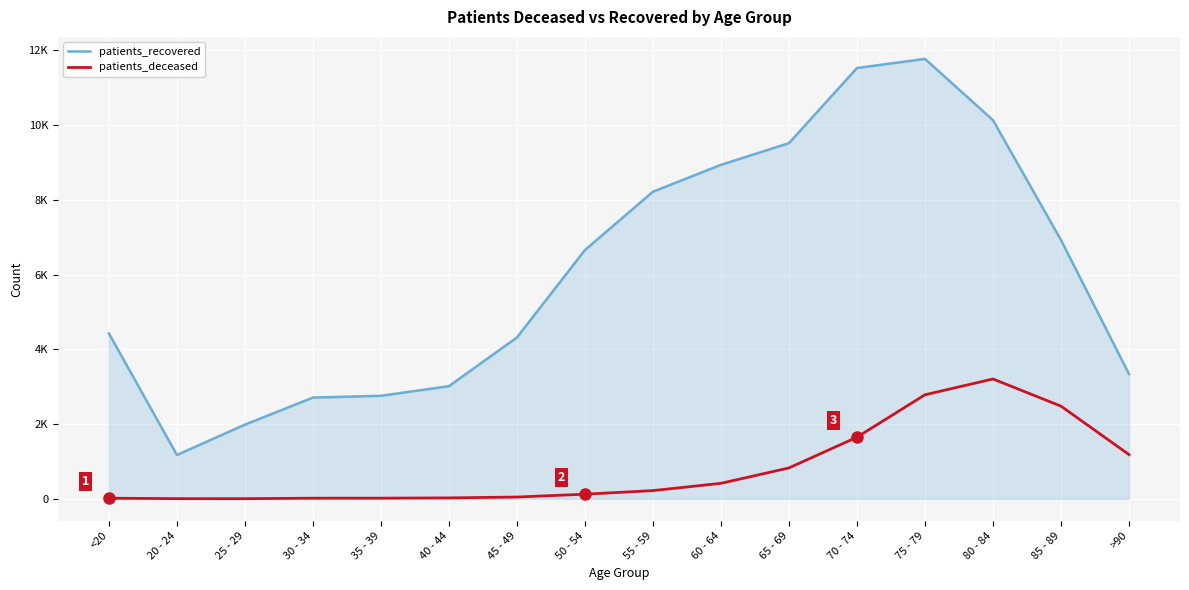

At how many categories does at least one series exceed 8594?

5